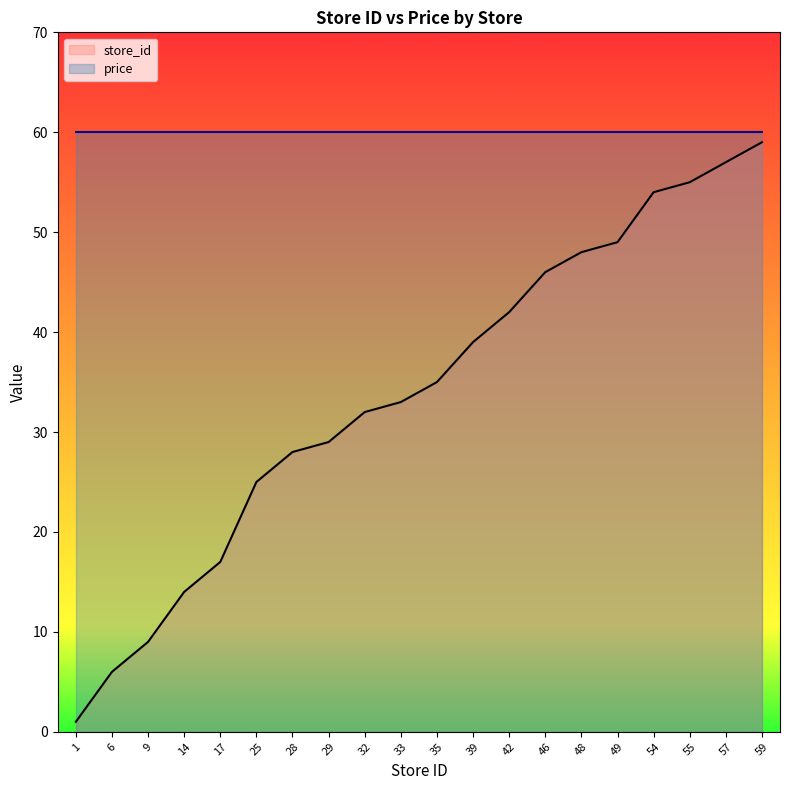

What is the approximate value at 9, to the nearest 5?

10